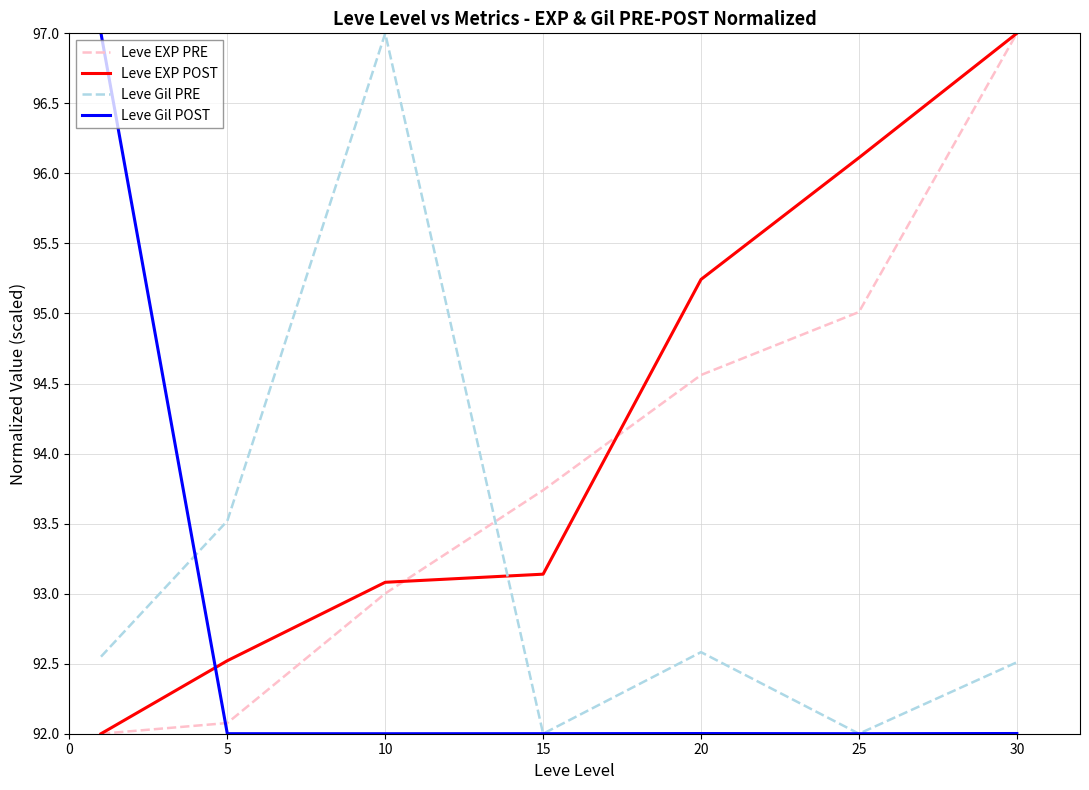

After their last crossing, which series has the higher values: Leve EXP POST or Leve Gil POST?

Leve EXP POST